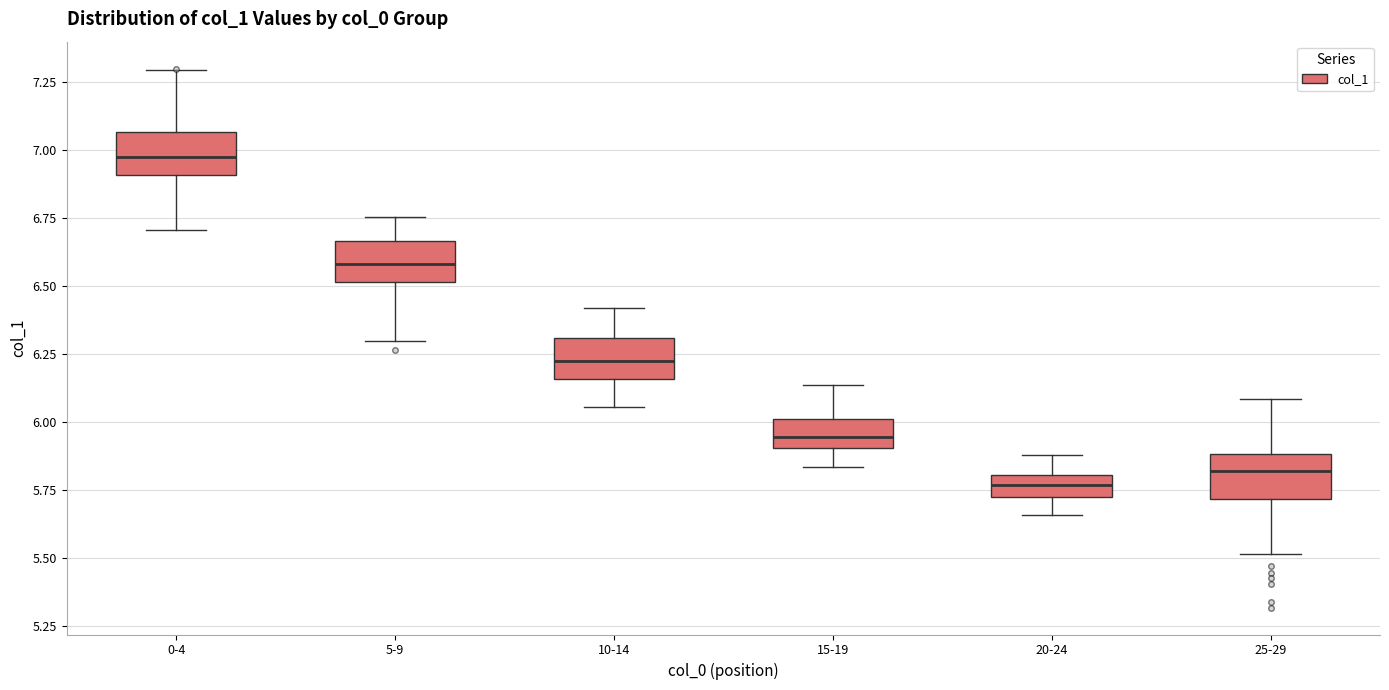

Which box has the highest median line?

0-4